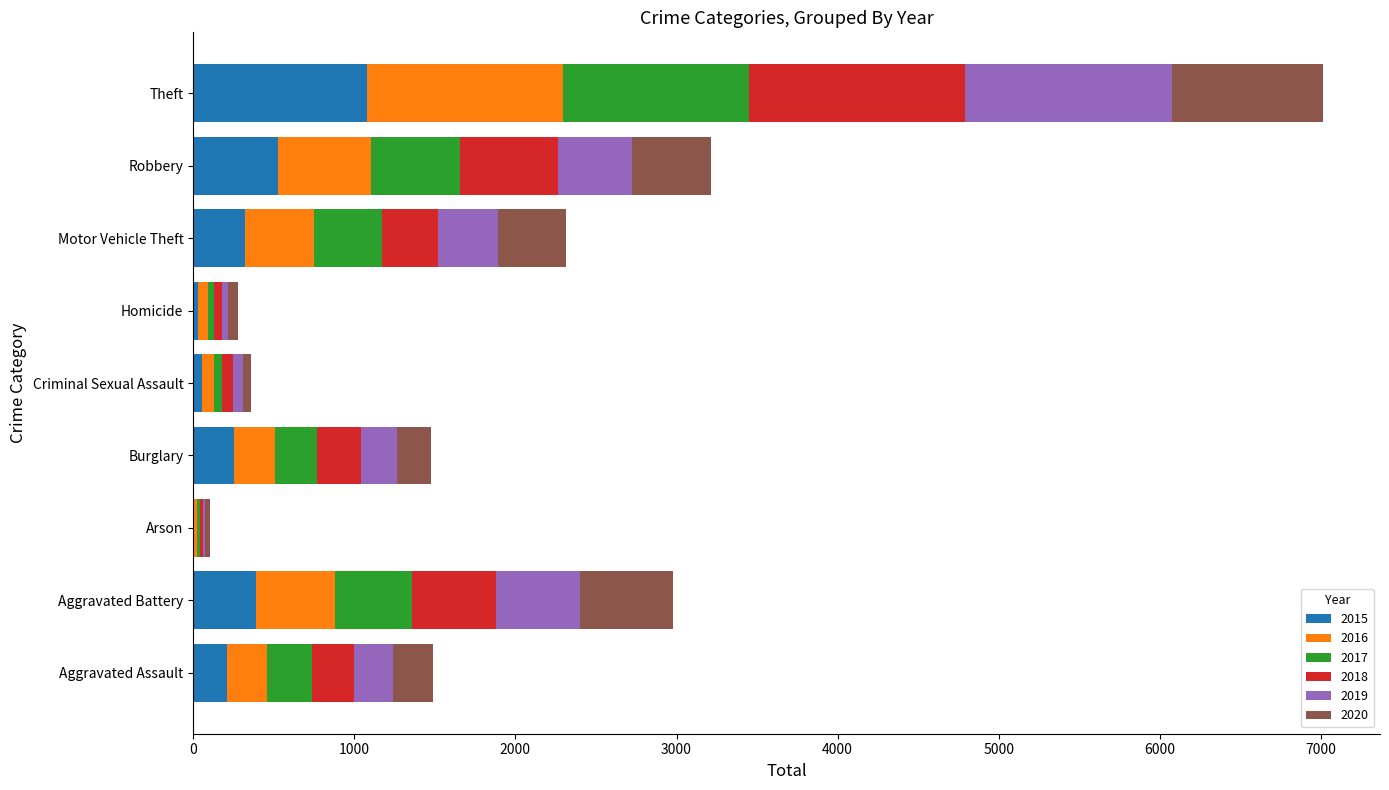

What is the maximum value for 2015?

1079